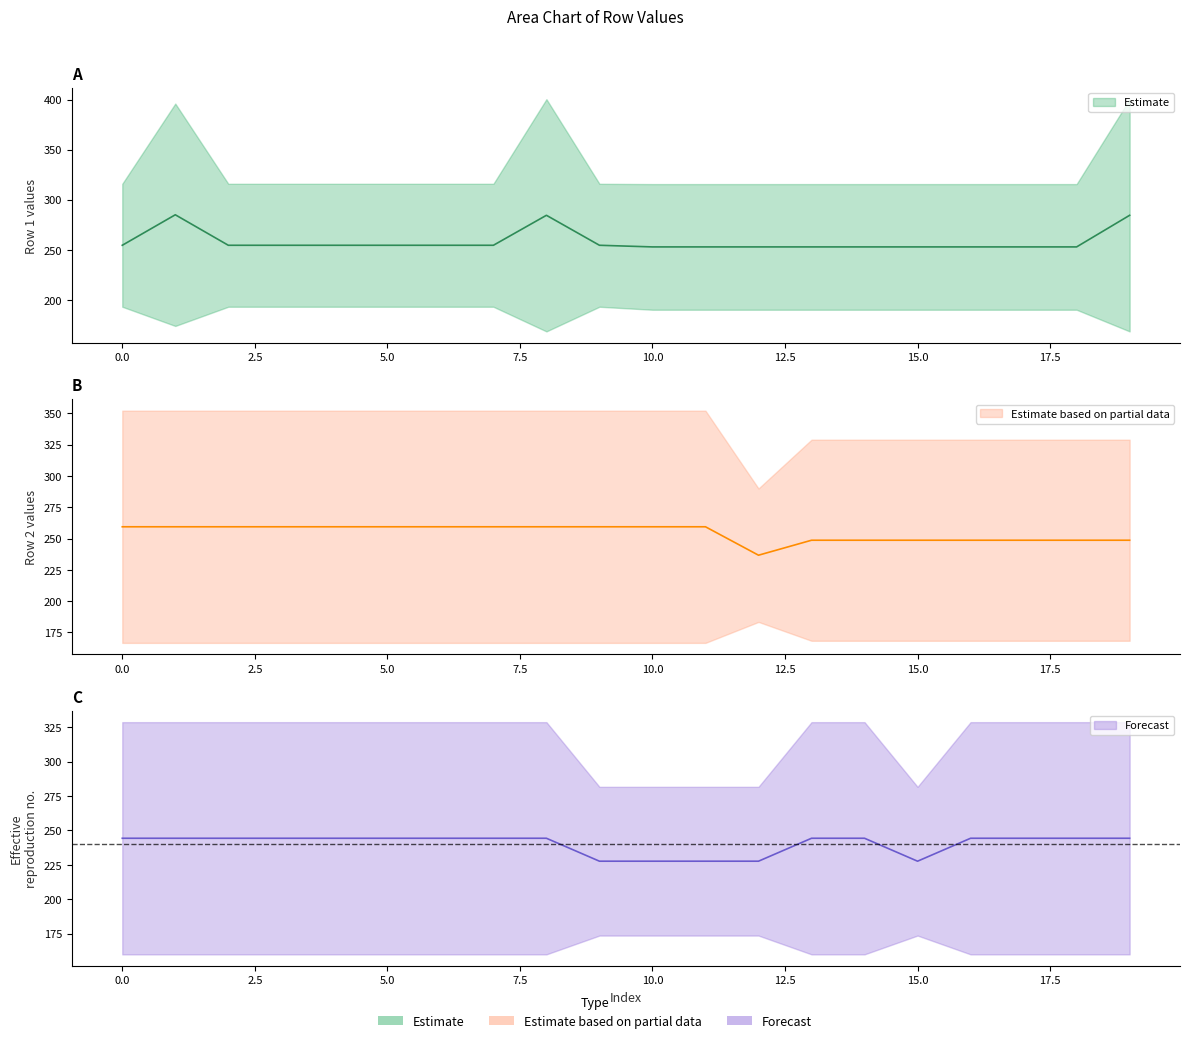

What is the minimum value for Row 2 mid-segment?

236.7